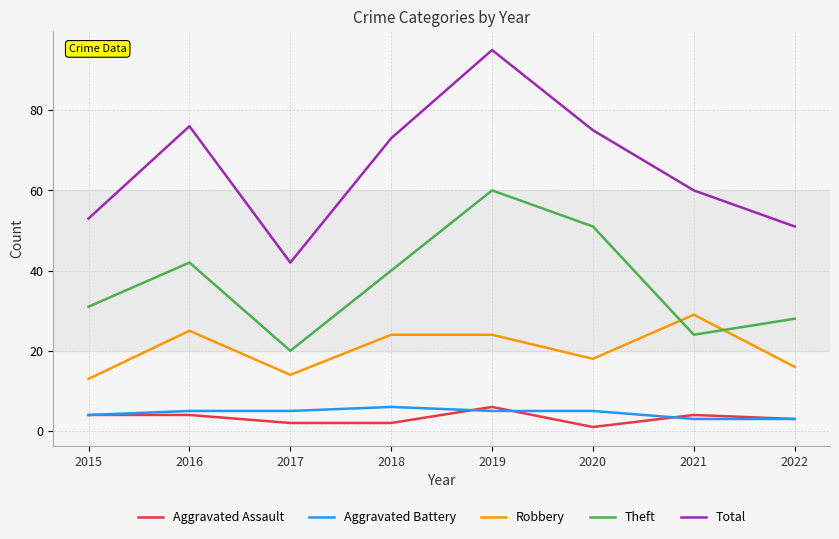

At which category is the sum across all series the highest?

2019